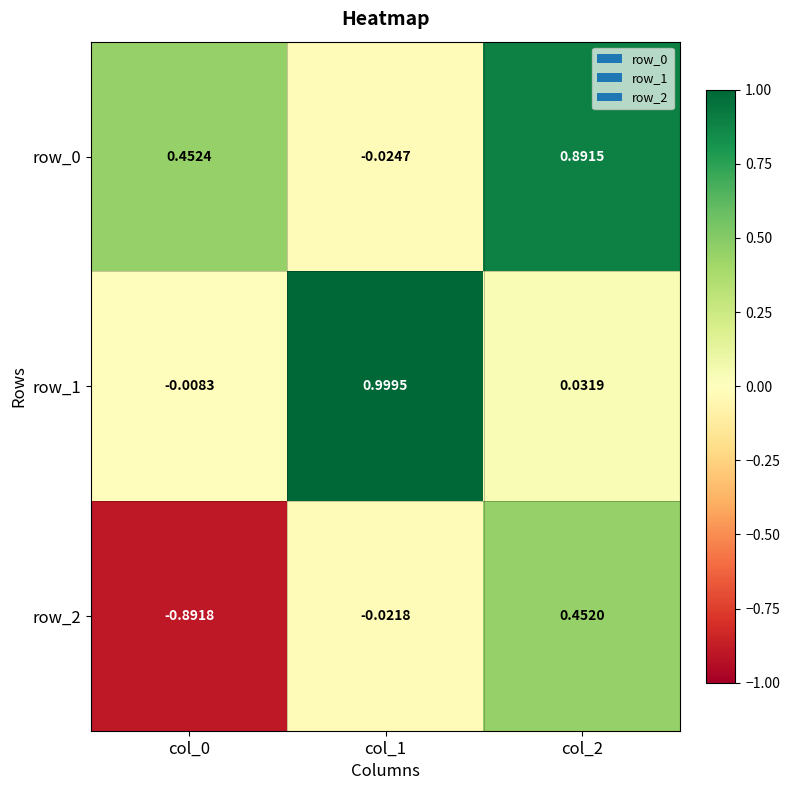

How many values in row_0 are below zero?

1